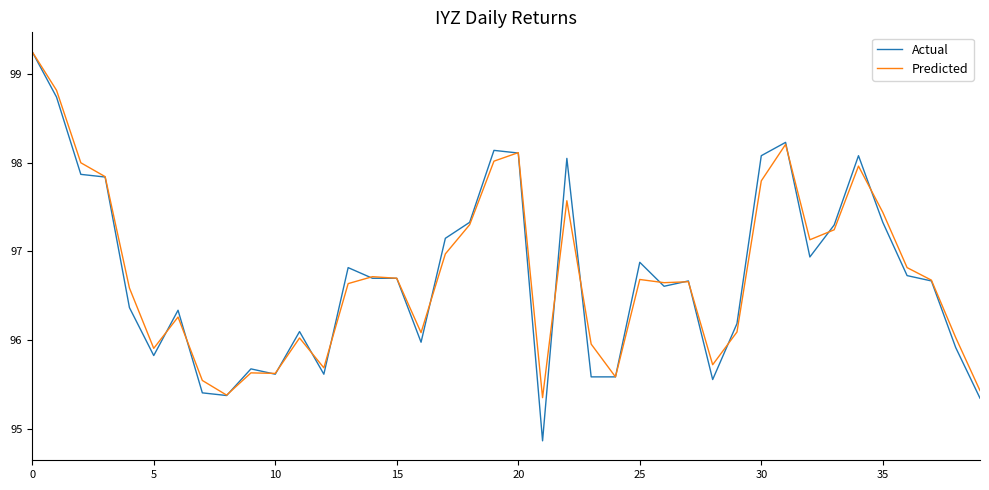

Which series has the widest spread of values?

Actual